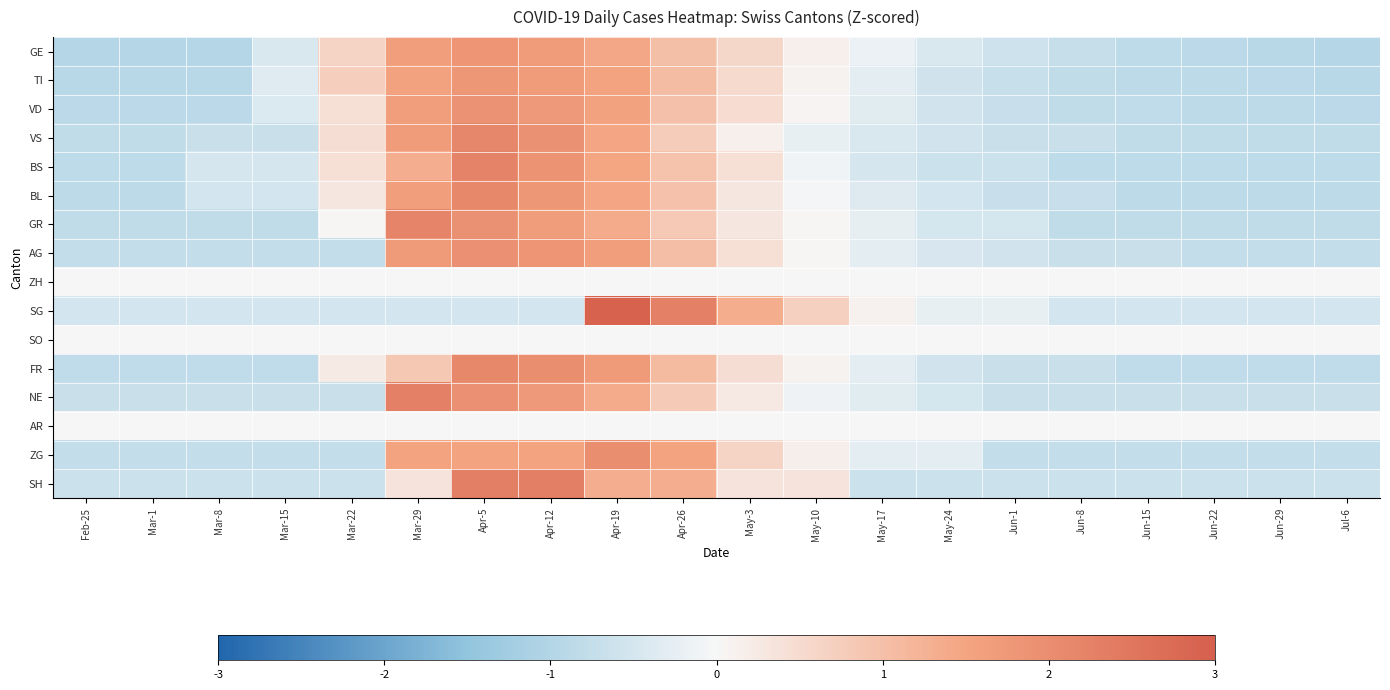

What is the total value across all series at May-24?

-6.5